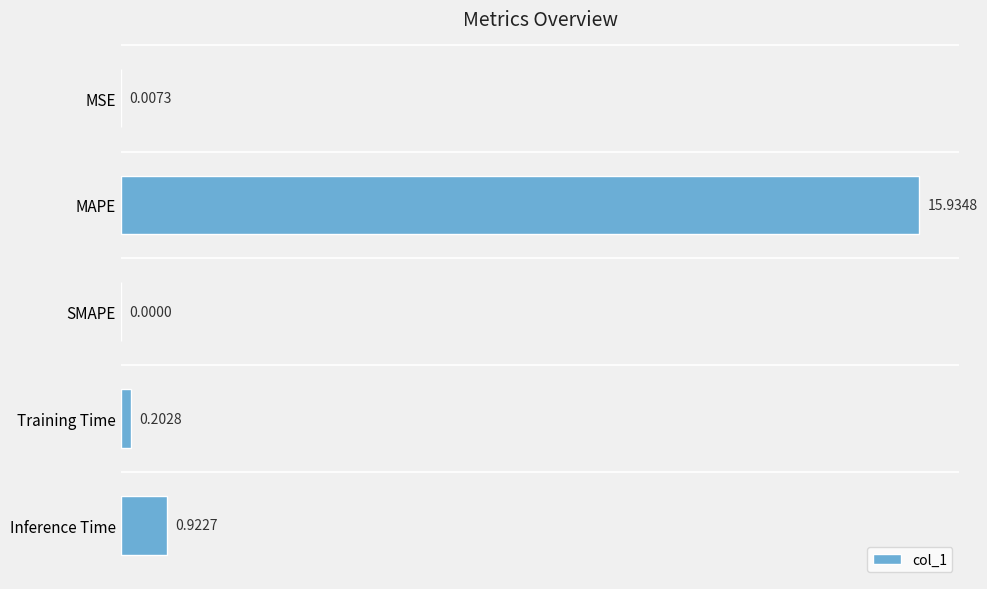

Where is the data nearest to the value 7?

Inference Time